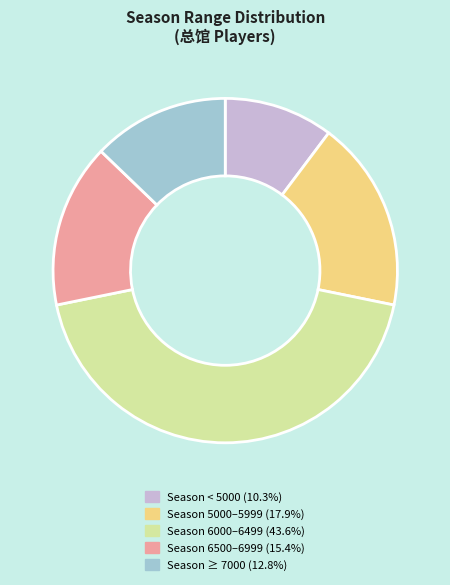

Combined, do Season < 5000 (10.3%) and Season 5000–5999 (17.9%) account for over 50%?

No